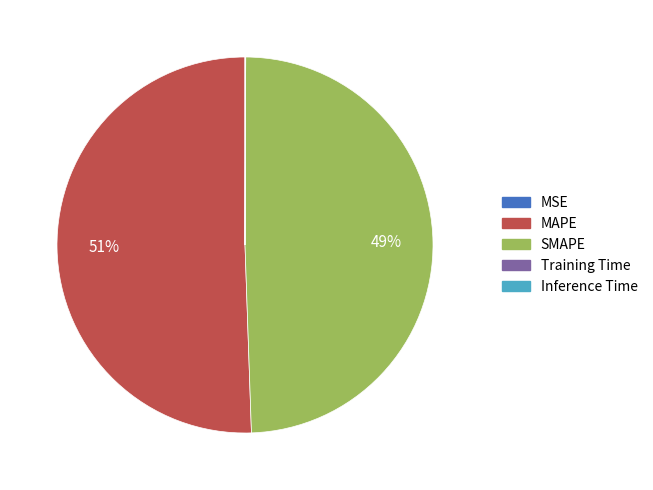

To the nearest percent, what is the combined percentage of MAPE and SMAPE?

100%